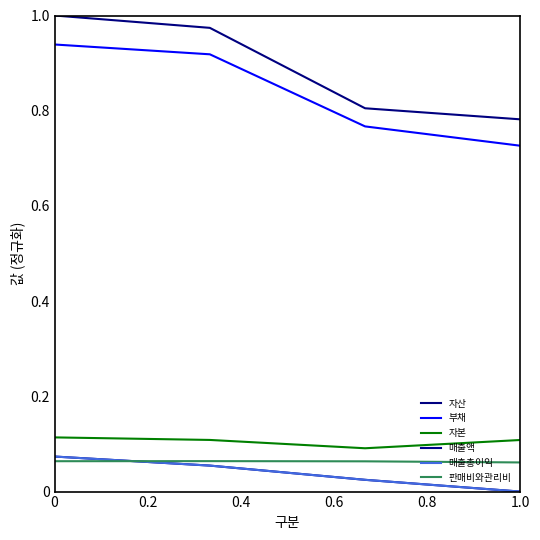

Does the chart display data point markers on the line(s)?

No